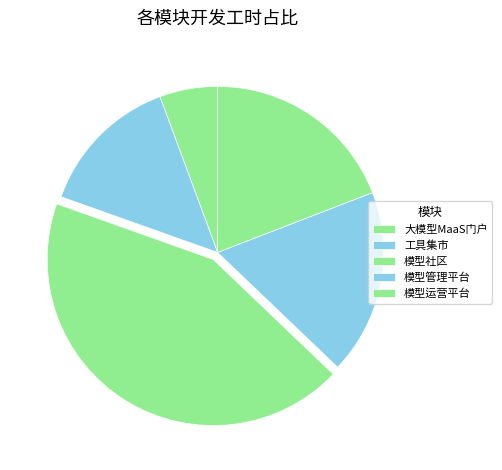

Rank the categories by value from lowest to highest.

大模型MaaS门户, 工具集市, 模型管理平台, 模型运营平台, 模型社区